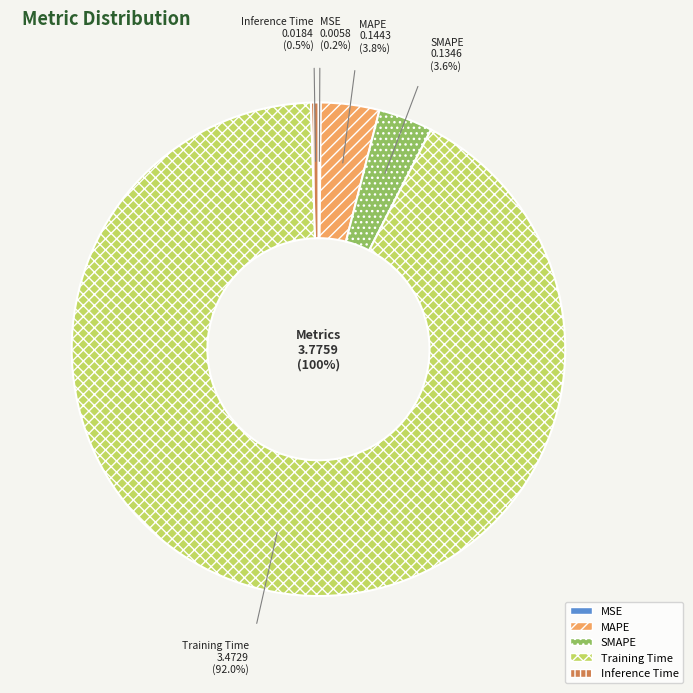

To the nearest percent, what is the difference between the SMAPE and MSE slice percentages?

3%